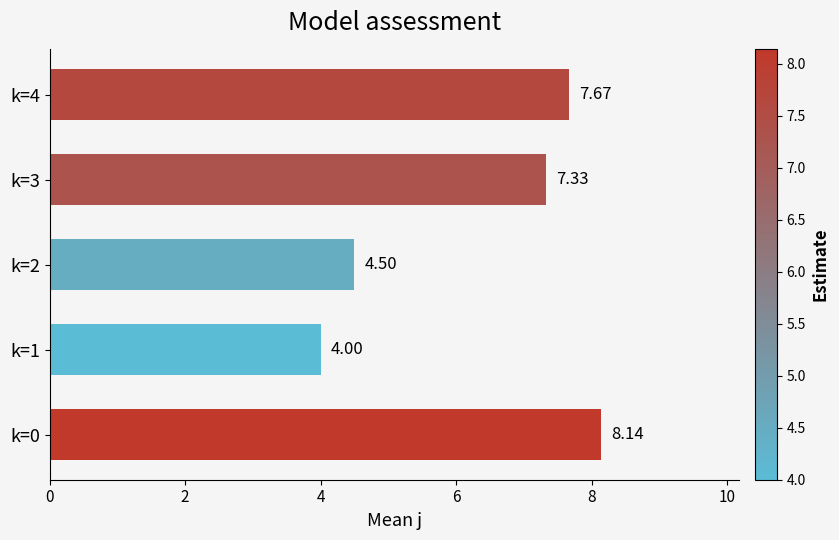

List the labels in order of value, smallest first.

k=1, k=2, k=3, k=4, k=0